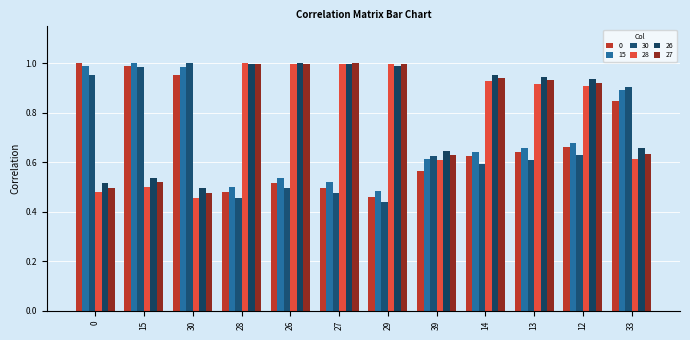

Does the chart contain stacked bars?

No